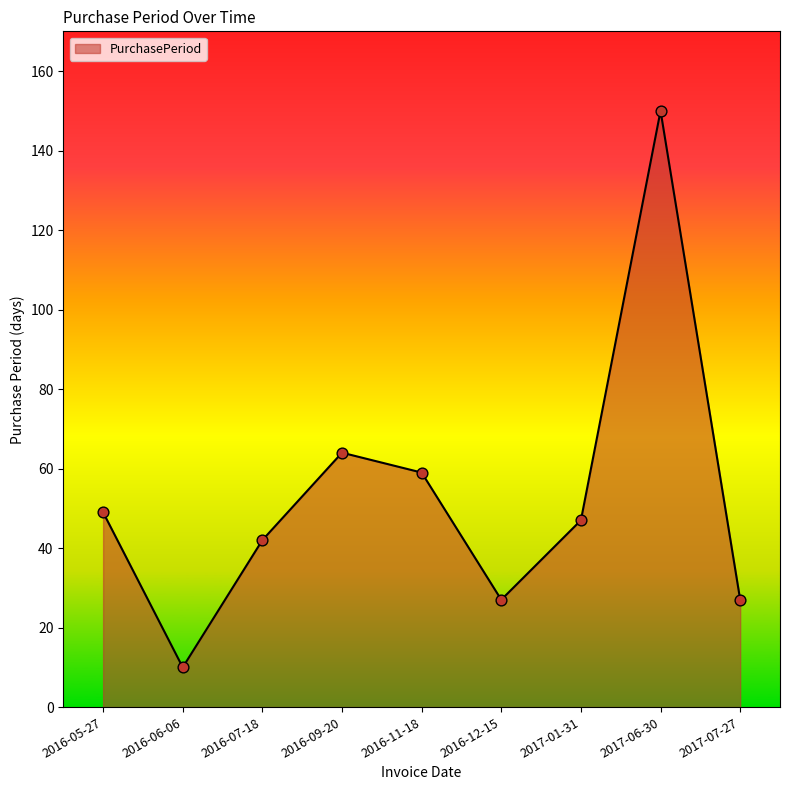

What is the change in value from 2016-07-18 to 2016-12-15?

-15